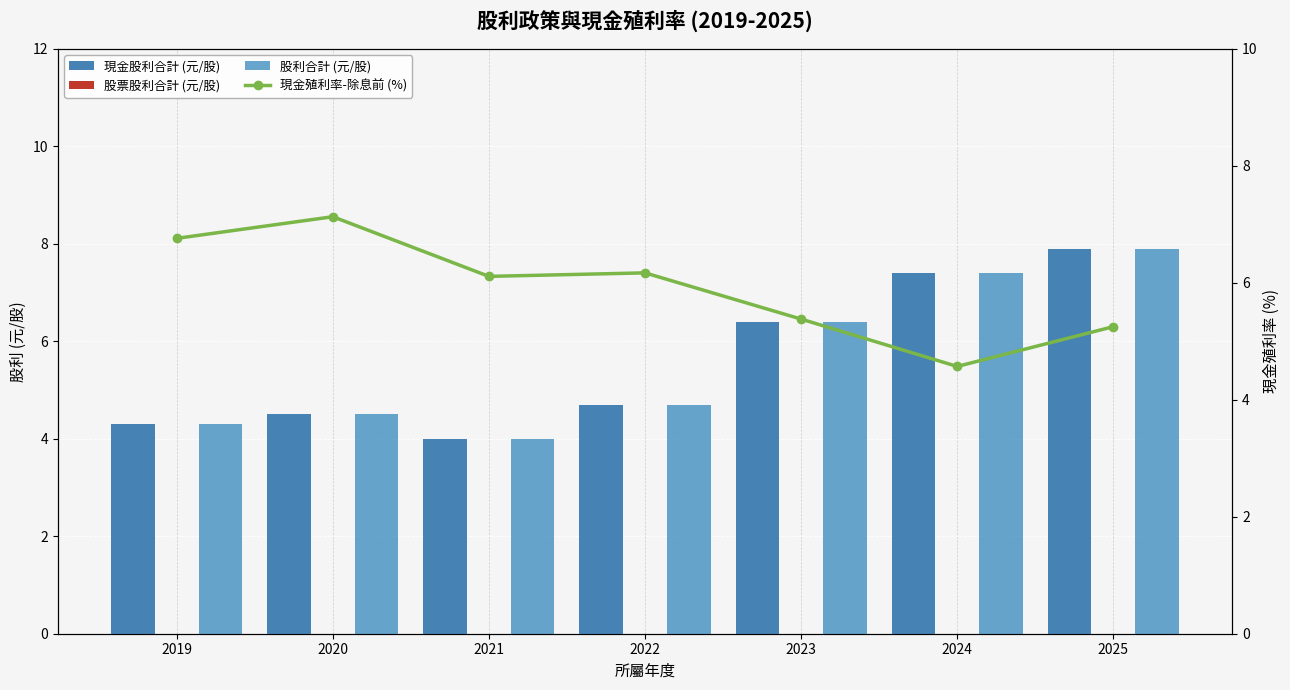

Is it true that 股利合計 (元/股) equals 7.4 at 2024?

True